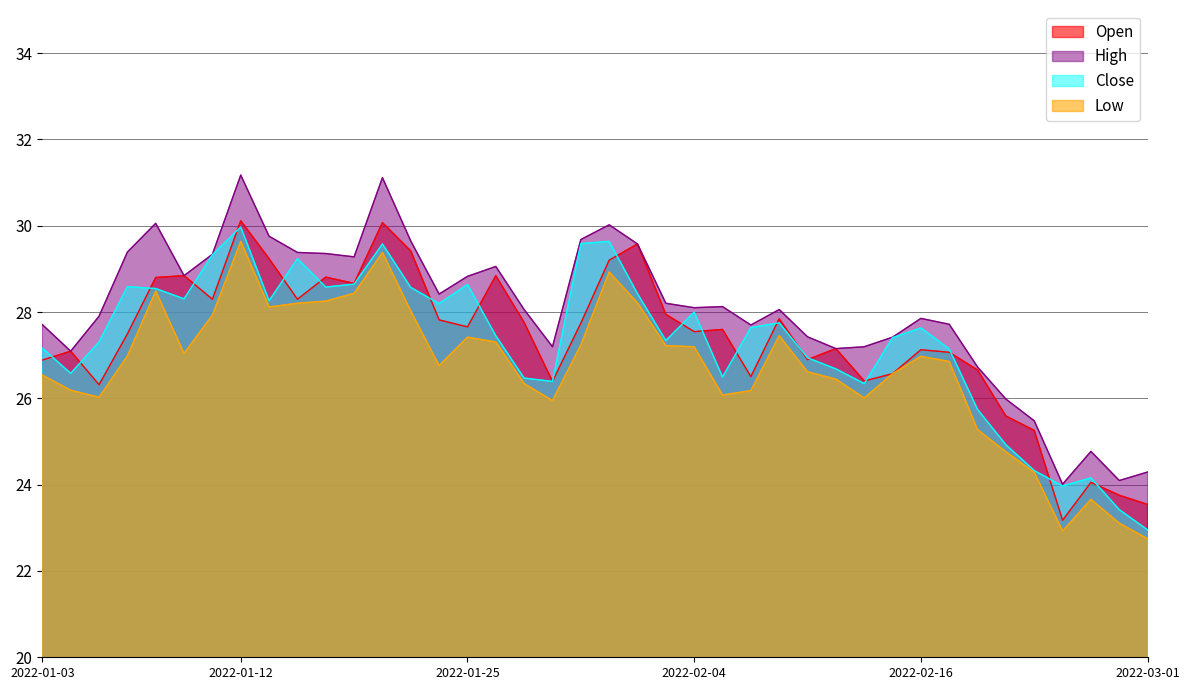

What are all the series names shown in the legend?

Open, High, Close, Low